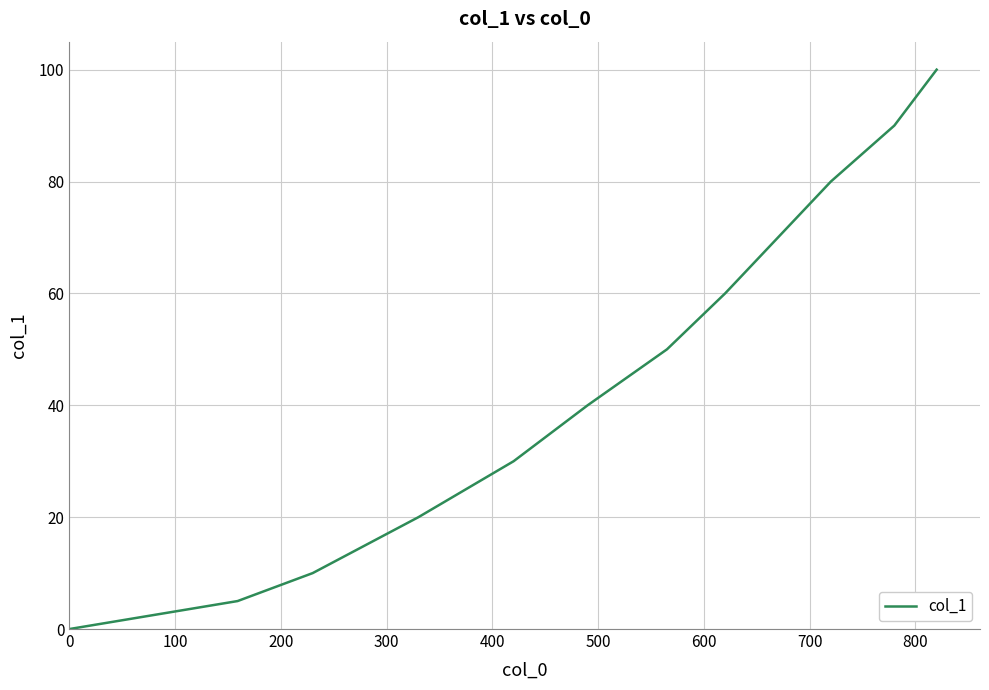

Count the values in the range 20 to 80.

7